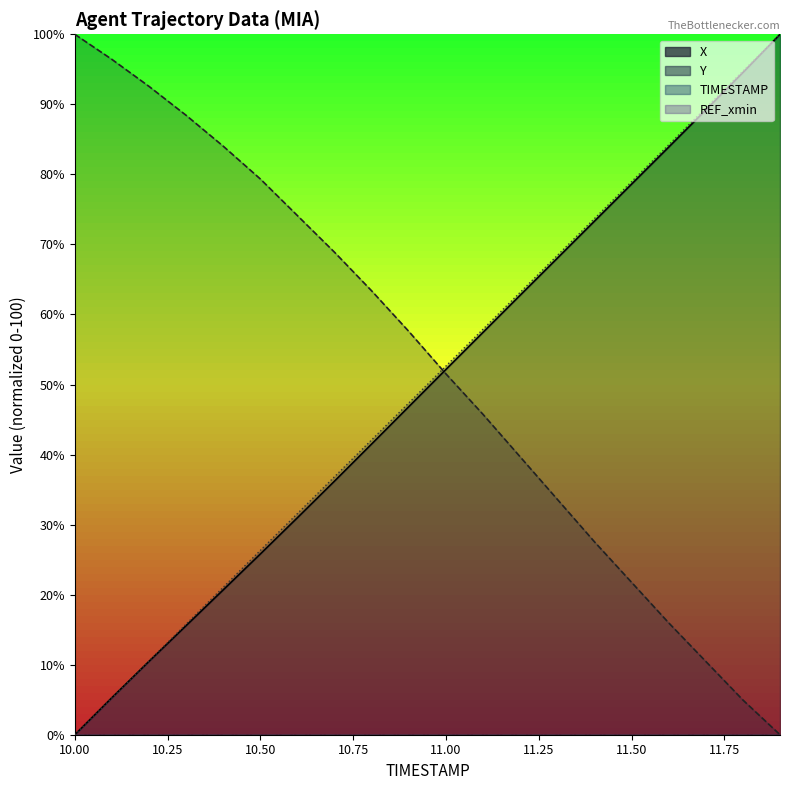

Which series ends up on top after the final intersection of X and Y?

X